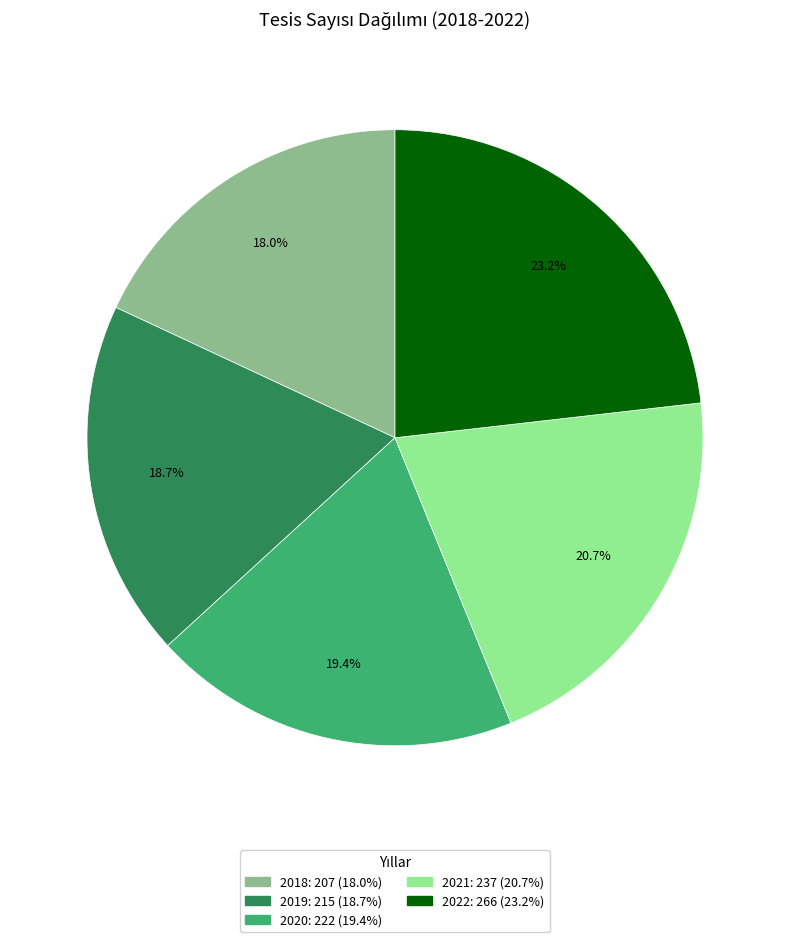

Is it true that 2019 is 29% of the pie?

False